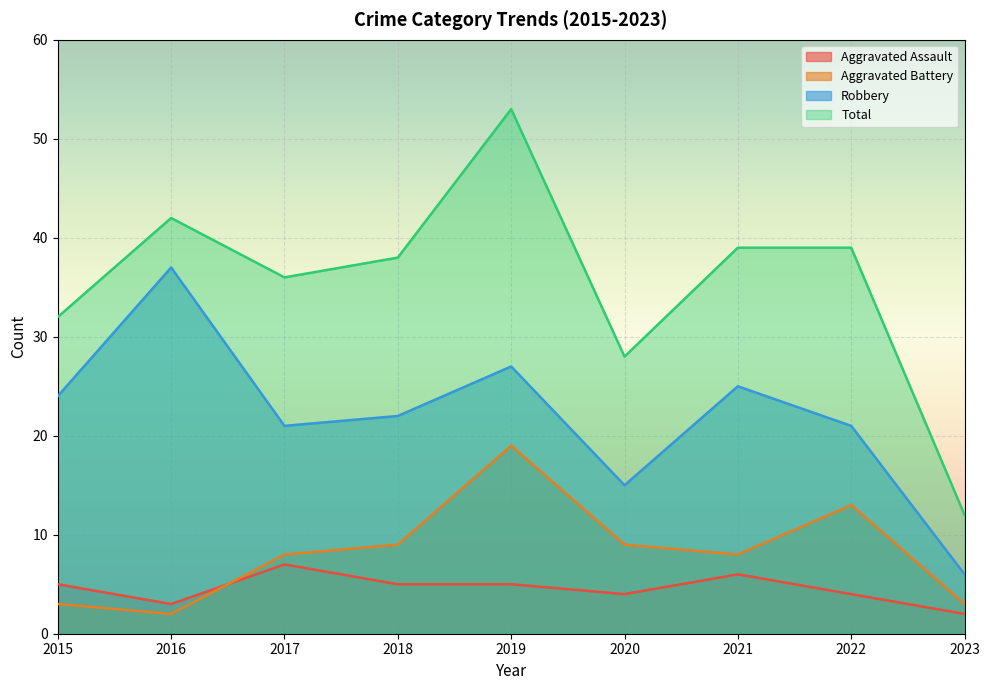

What is the value of the Aggravated Battery point at the 2nd from the left?

2